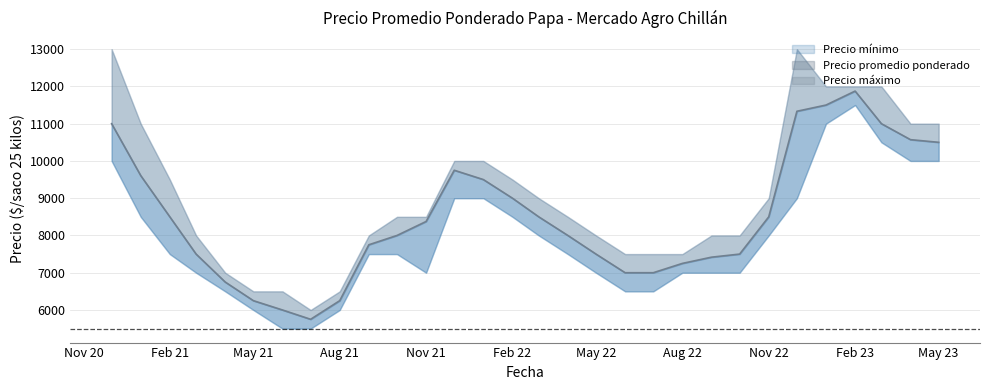

What is the average value of the Precio mínimo series?

7917